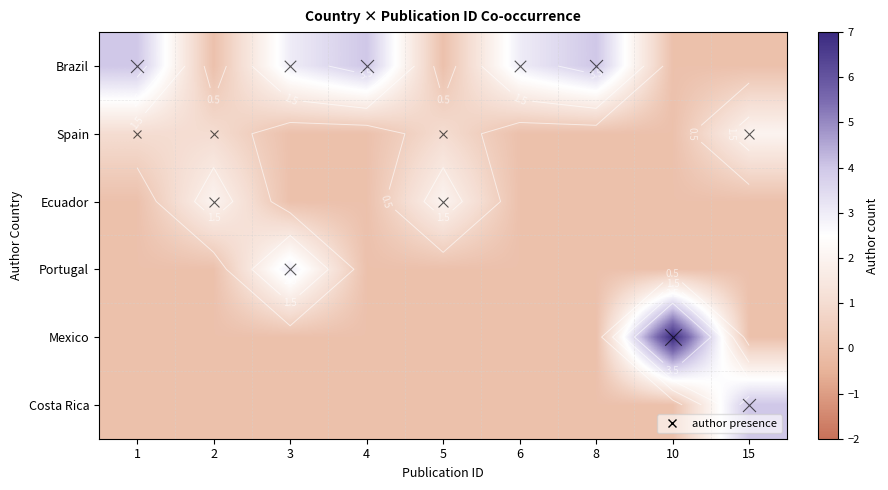

Which has a higher value, 6 or 8?

8